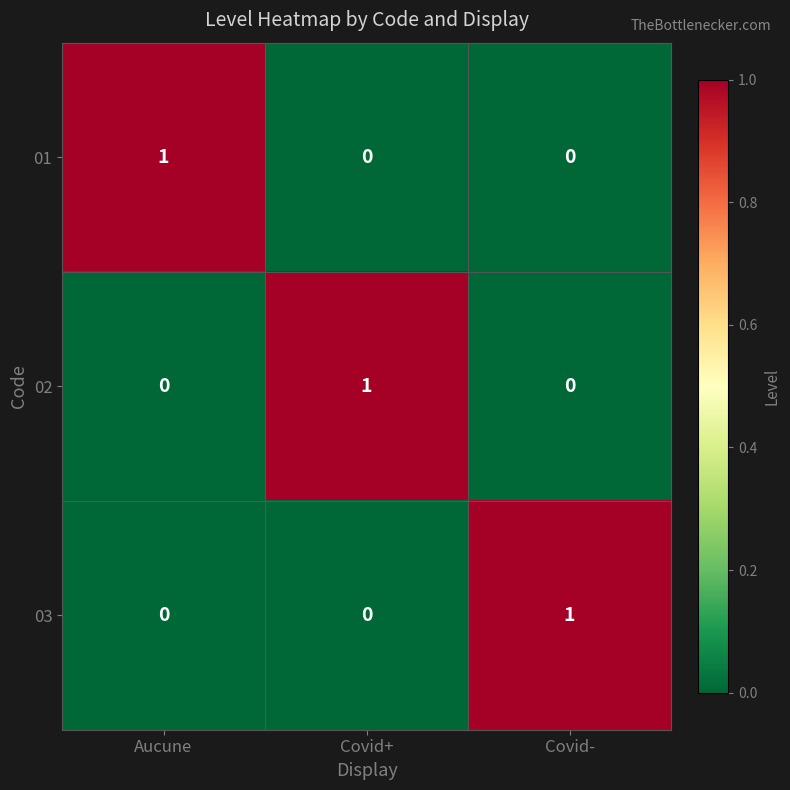

True or false: 02 has a value of 1 at Covid+.

True